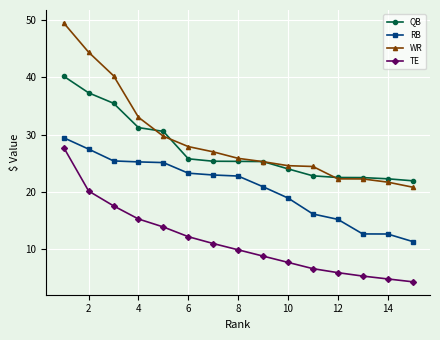

At how many categories does at least one series exceed 40?

3